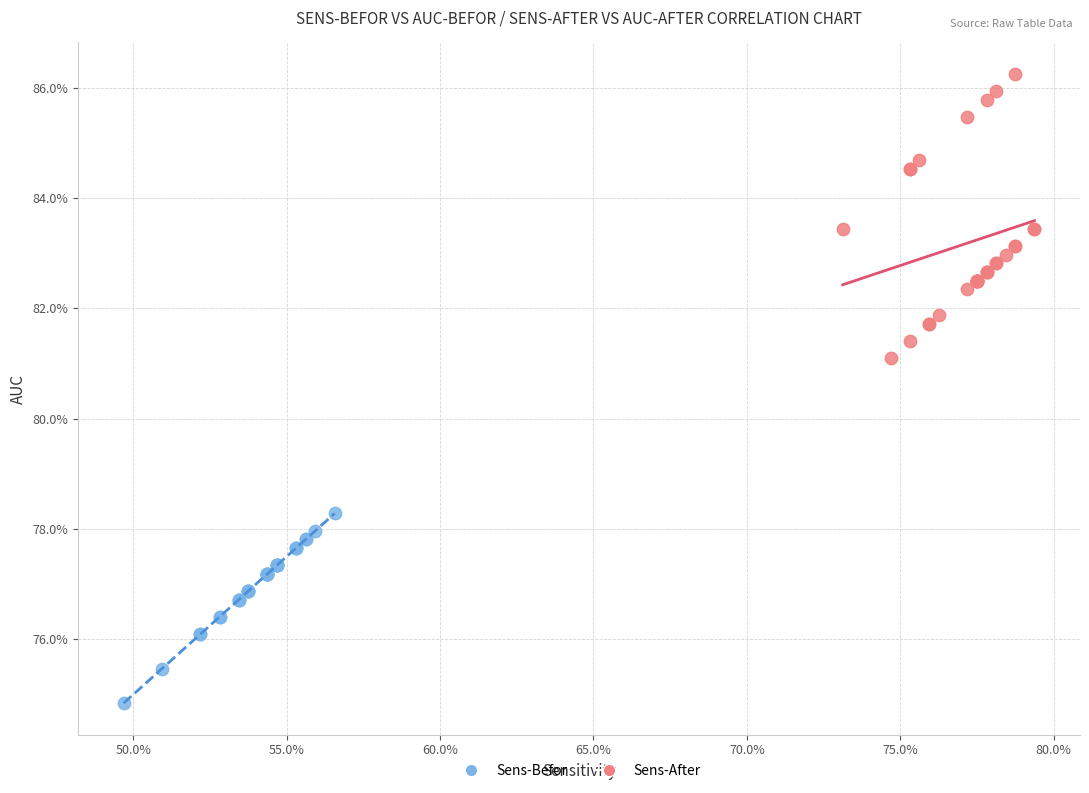

What are all the series names shown in the legend?

Sens-Befor, Sens-After